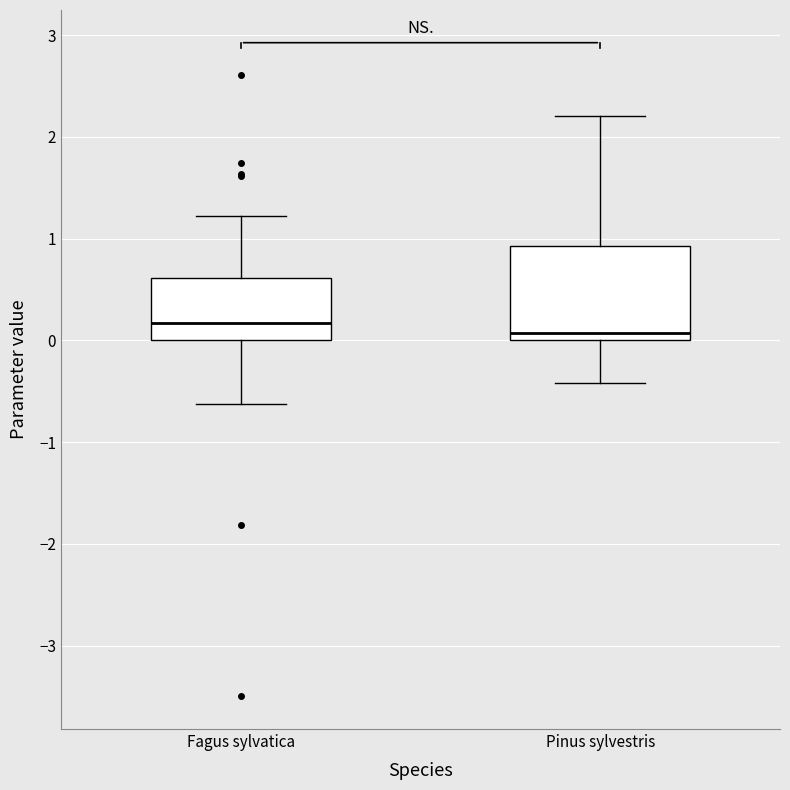

Where does the median line of the box for Fagus sylvatica sit on the y-axis? The values are not printed on the chart, so give them approximately, as read against the axis.

0.2